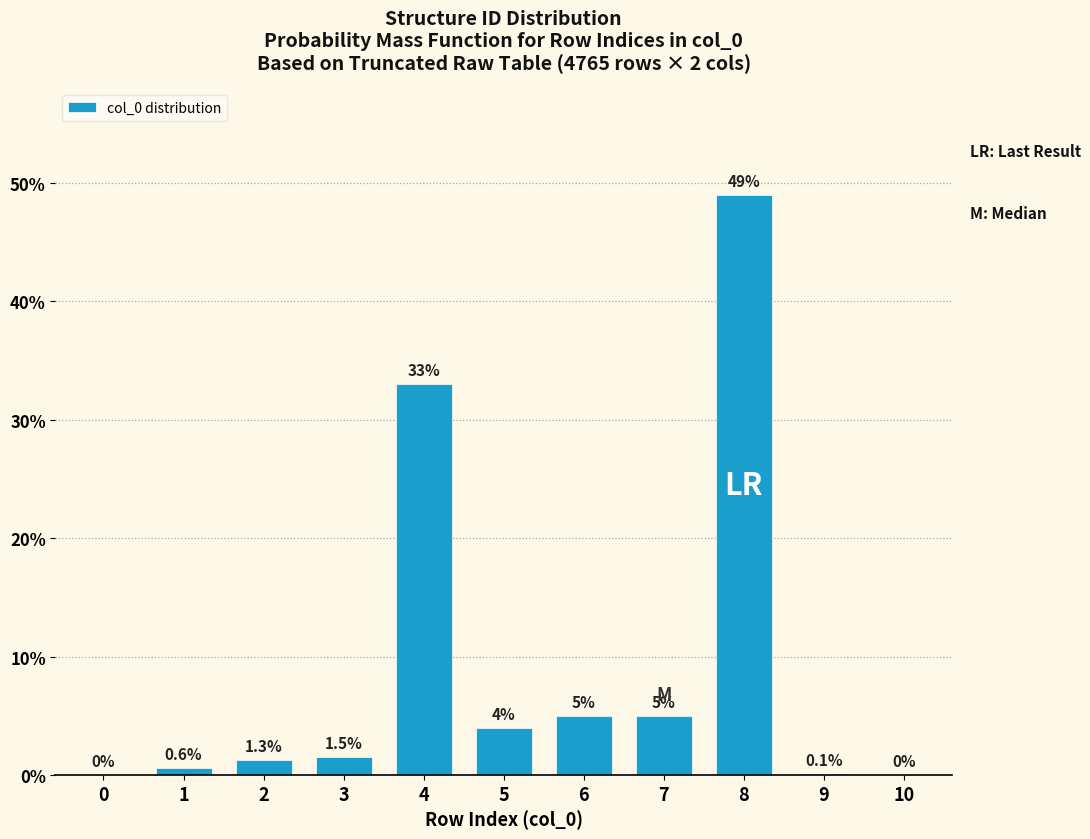

Reading left to right, what are all the values shown in this chart?

0=0.0	1=0.6	2=1.3	3=1.5	4=33.0	5=4.0	6=5.0	7=5.0	8=49.0	9=0.1	10=0.0